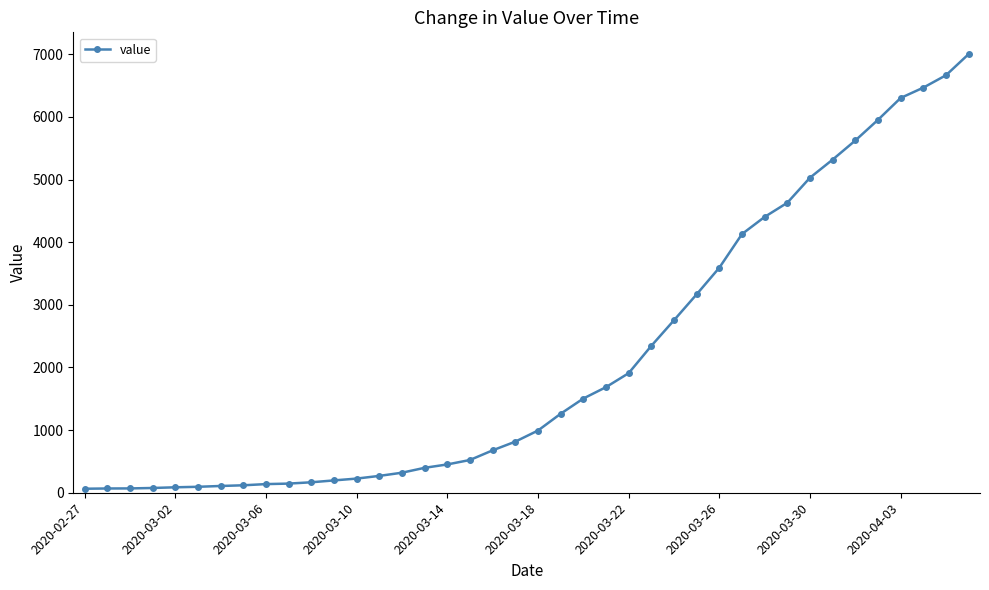

What is the maximum value shown in the chart?

7004